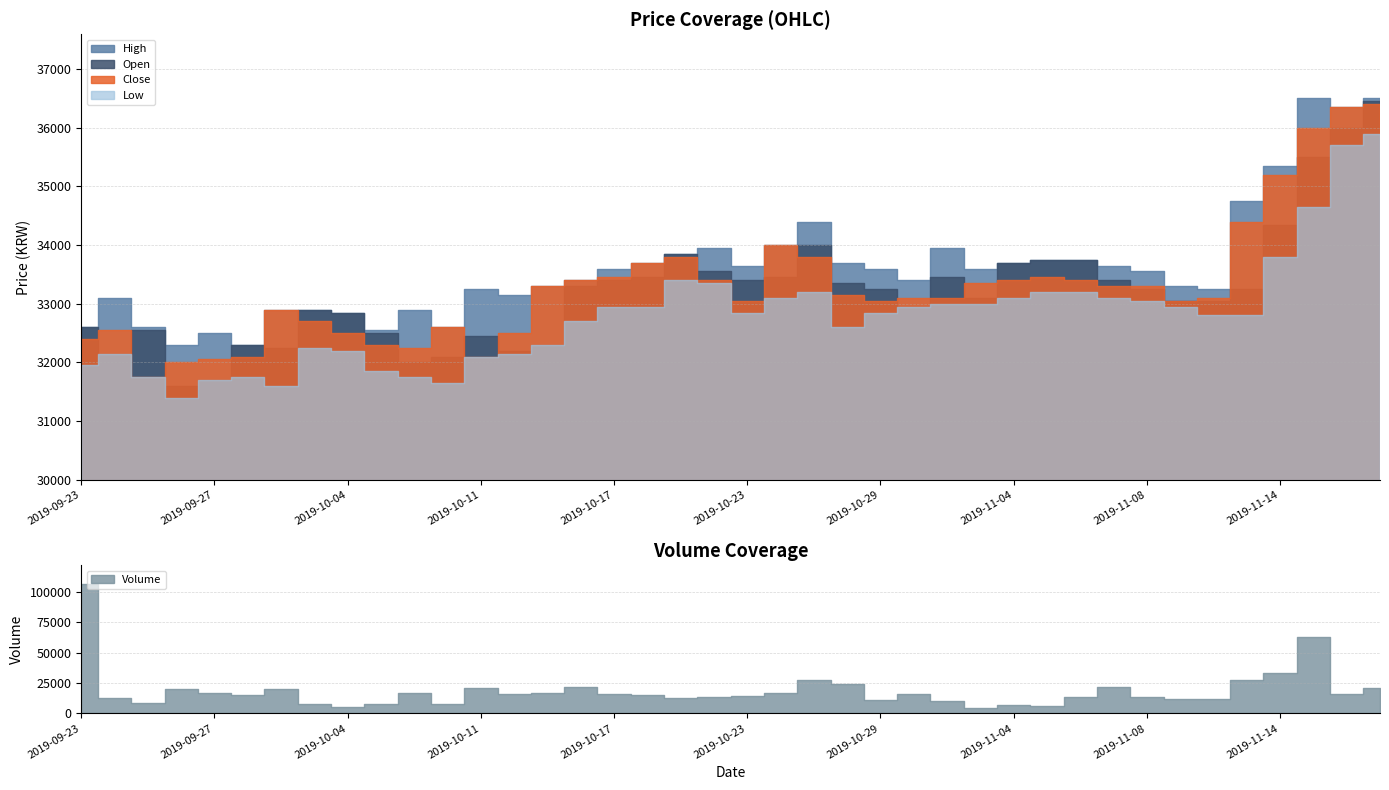

What is the total value across all series at 2019-11-07?

133450